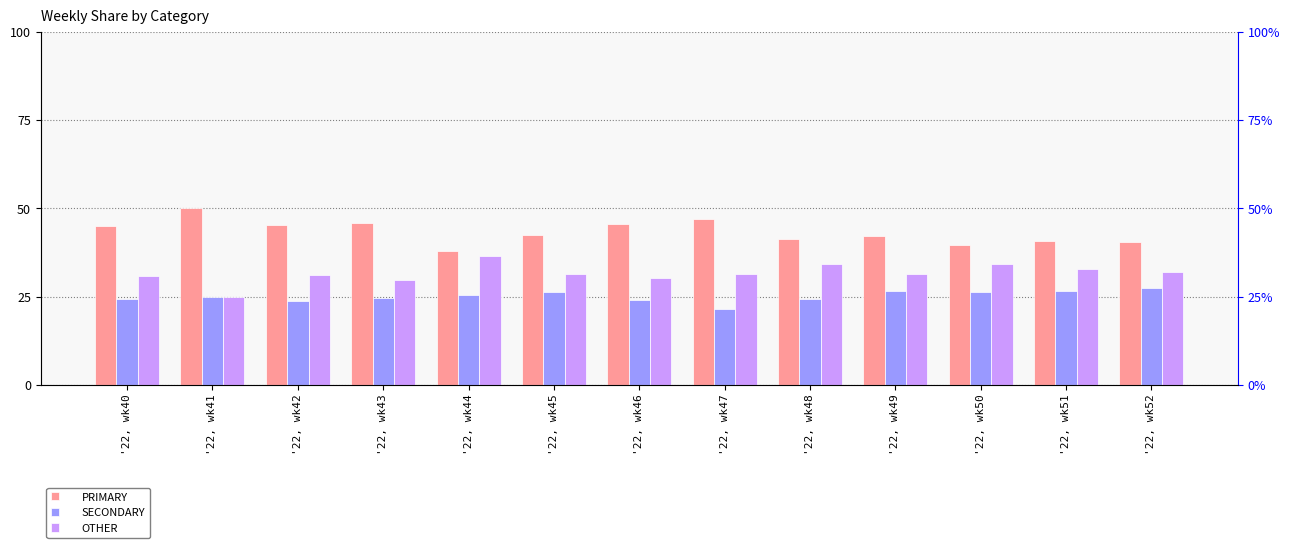

The SECONDARY series shows 24.2 at '22, wk48. True or false?

True